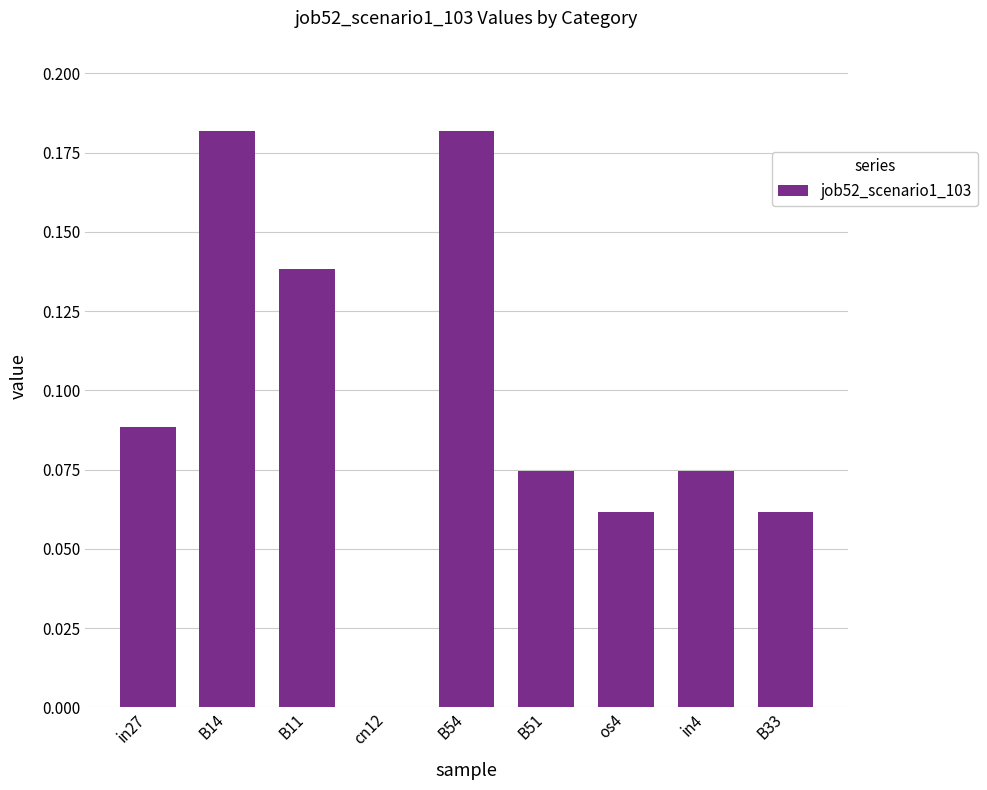

What is the sum of all values?

0.9